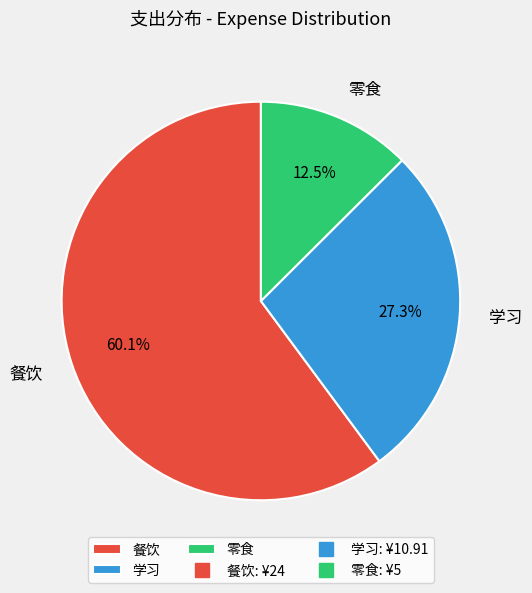

Rank the categories by value from highest to lowest.

餐饮, 学习, 零食